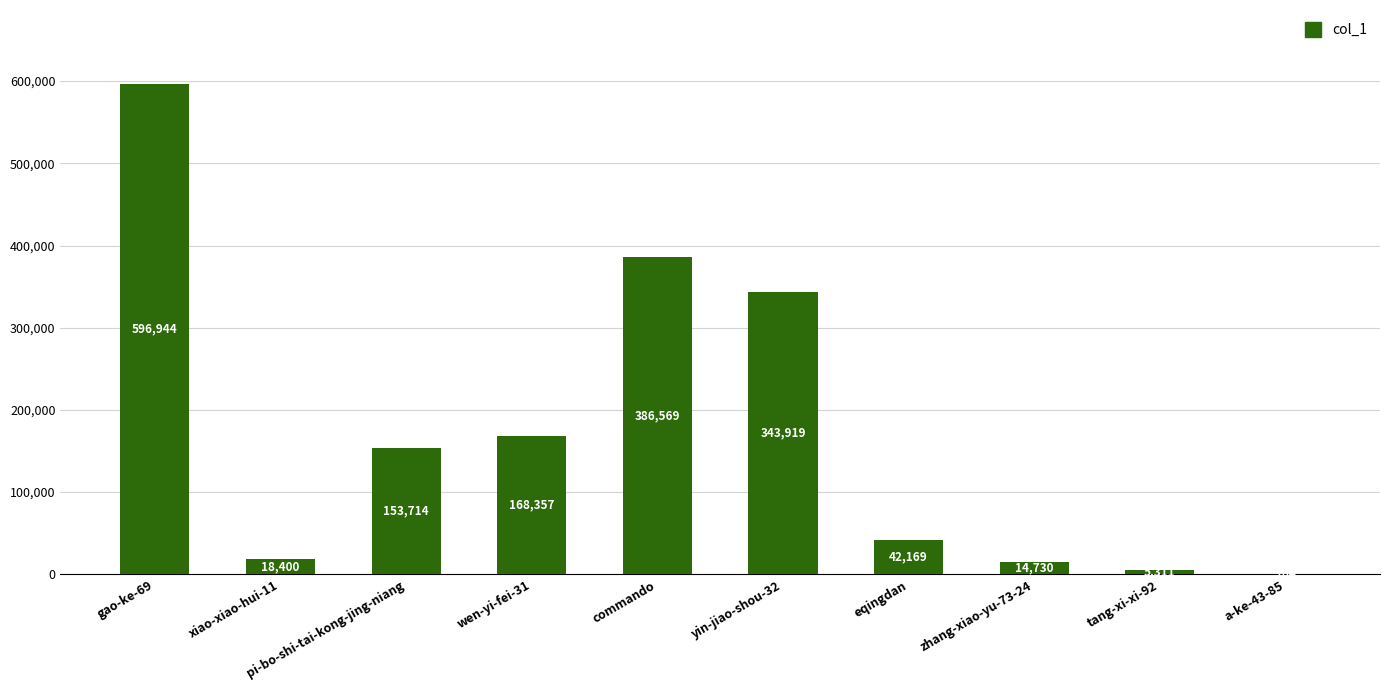

What is the difference between the values at wen-yi-fei-31 and xiao-xiao-hui-11?

149957